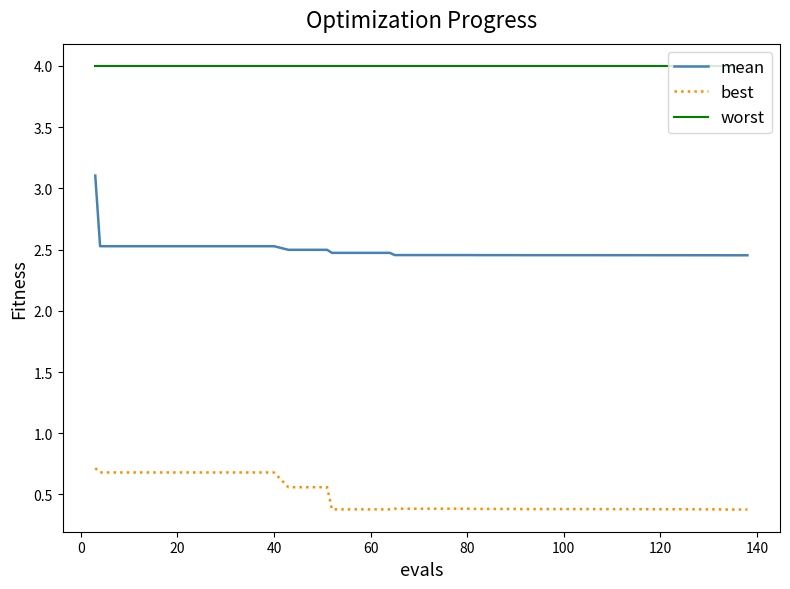

Rank the series by their average value, from lowest to highest.

best, mean, worst